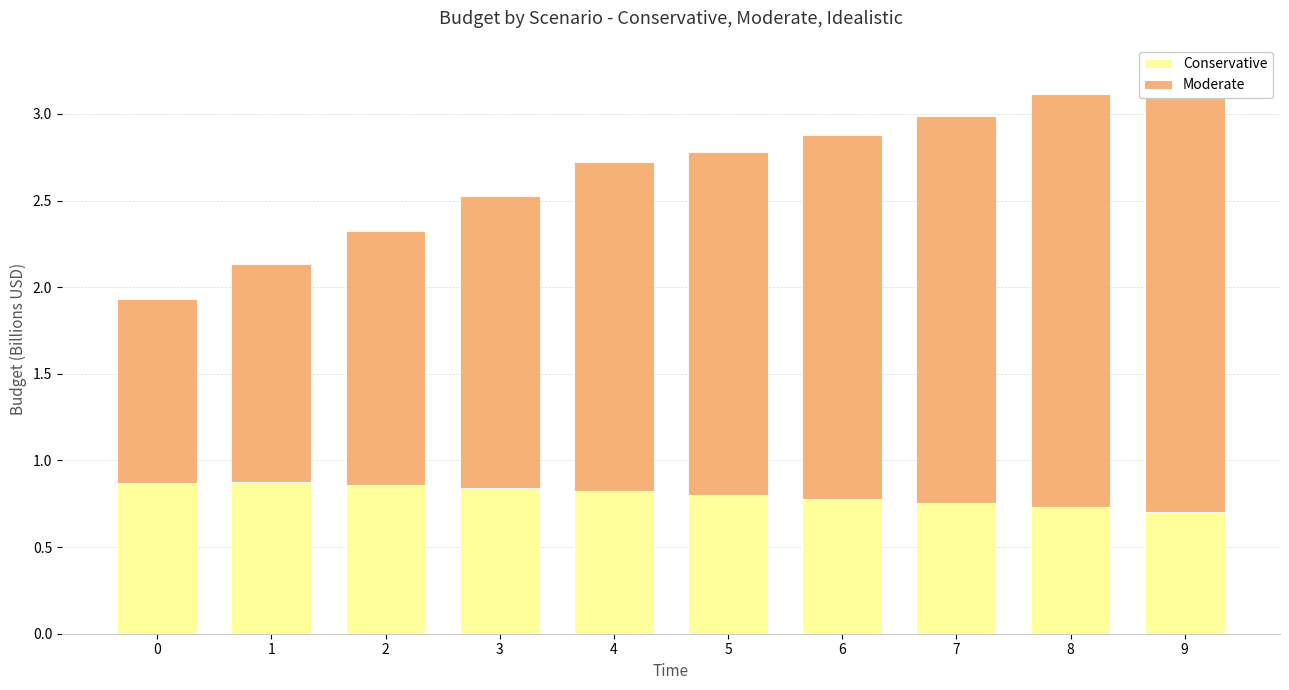

The value of Conservative at 3 is 0.3. True or false?

False